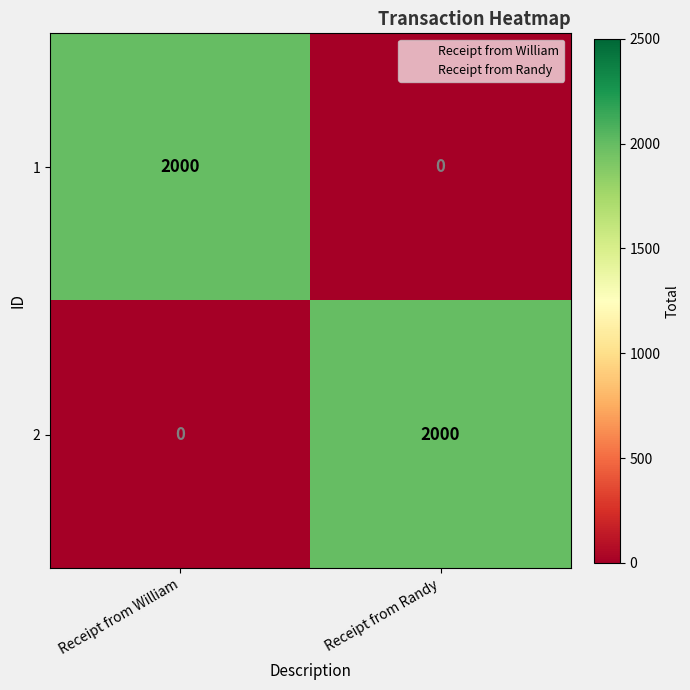

How many data points does each series have?

2